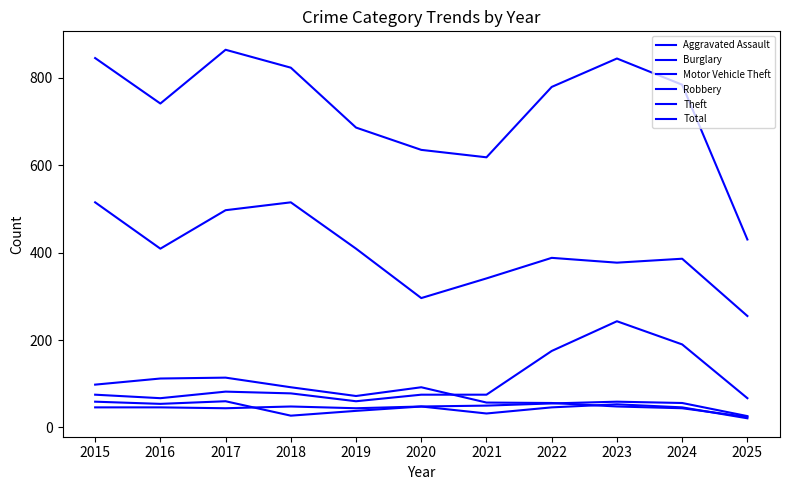

How many lines are shown in the chart?

6